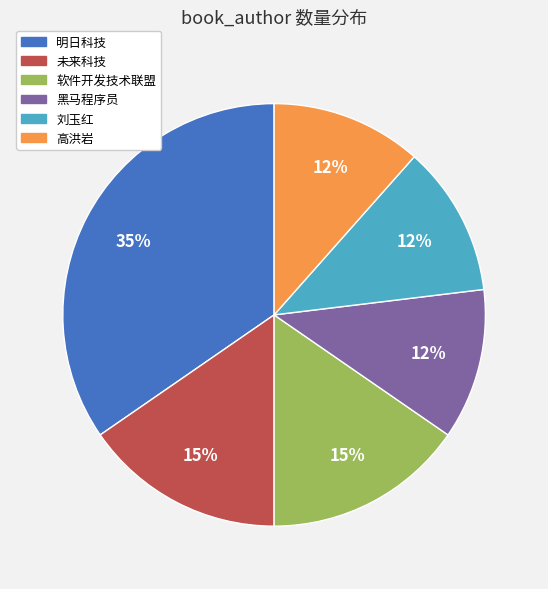

Which has a higher value, 黑马程序员 or 明日科技?

明日科技